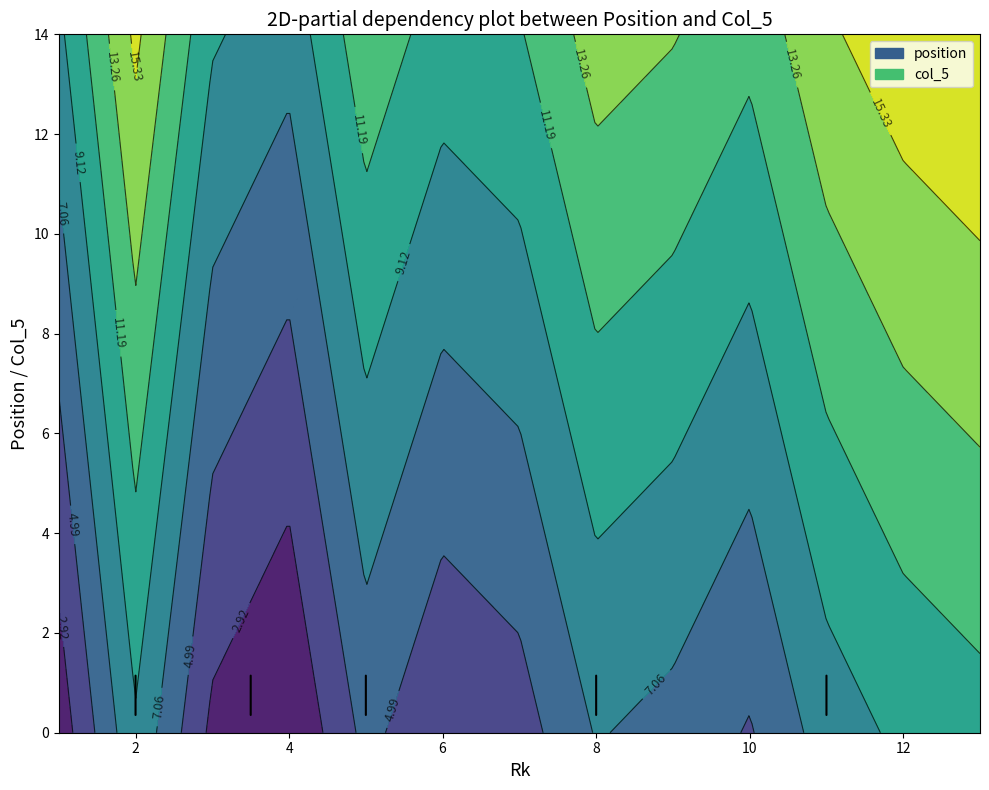

Between 6 and 11, which series saw the biggest shift?

position